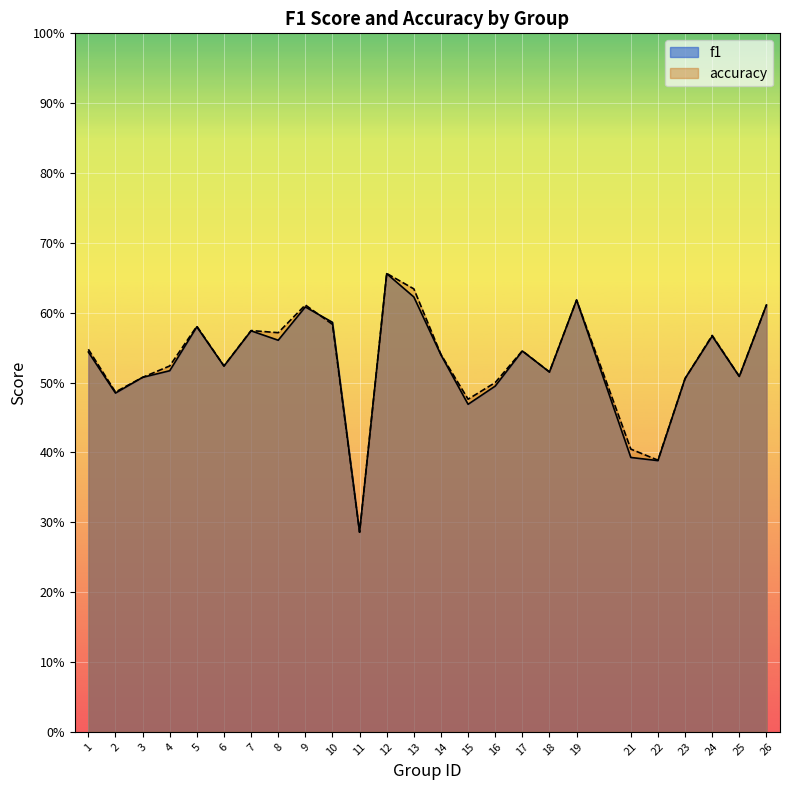

At which category is the sum across all series the highest?

12